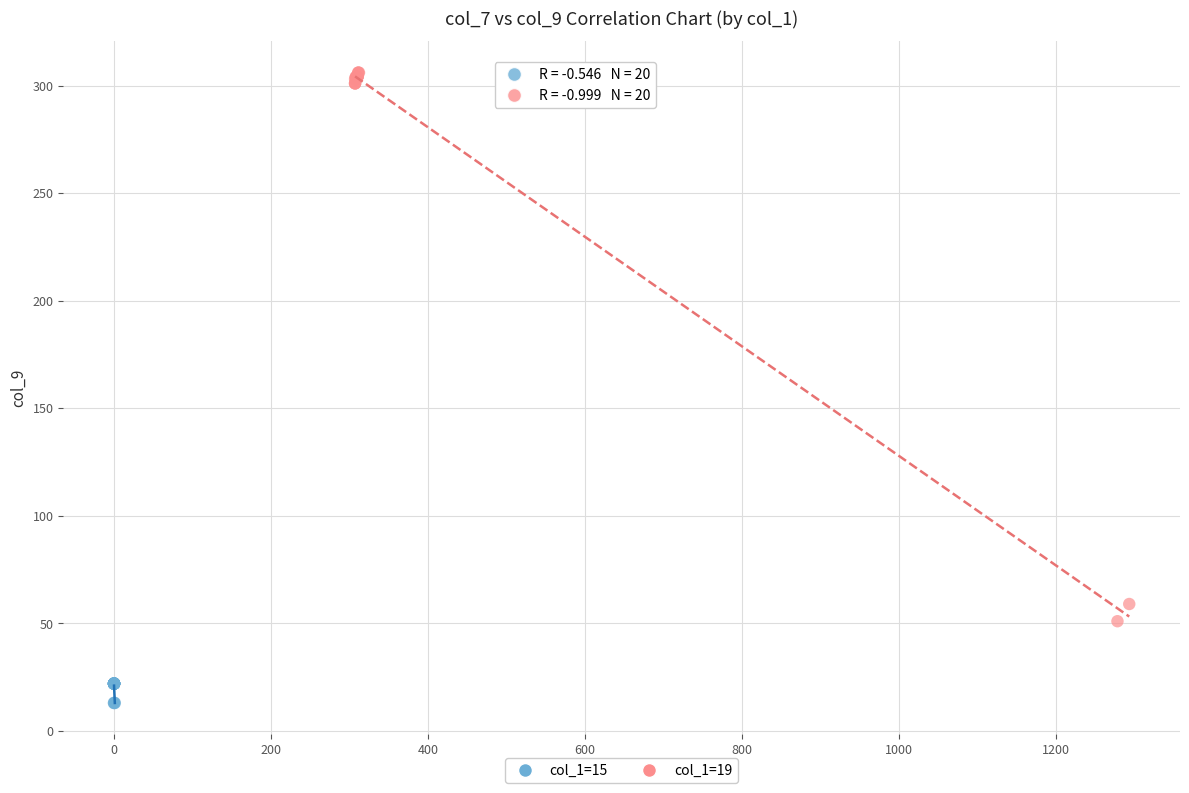

Which series has the largest Y range (max minus min)?

col_1=19